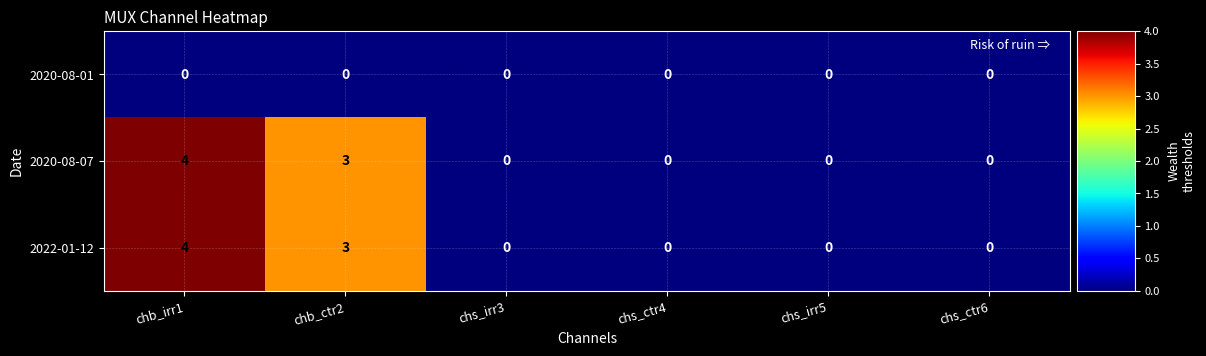

What is the difference between the second highest and minimum values in the 2022-01-12 series?

3